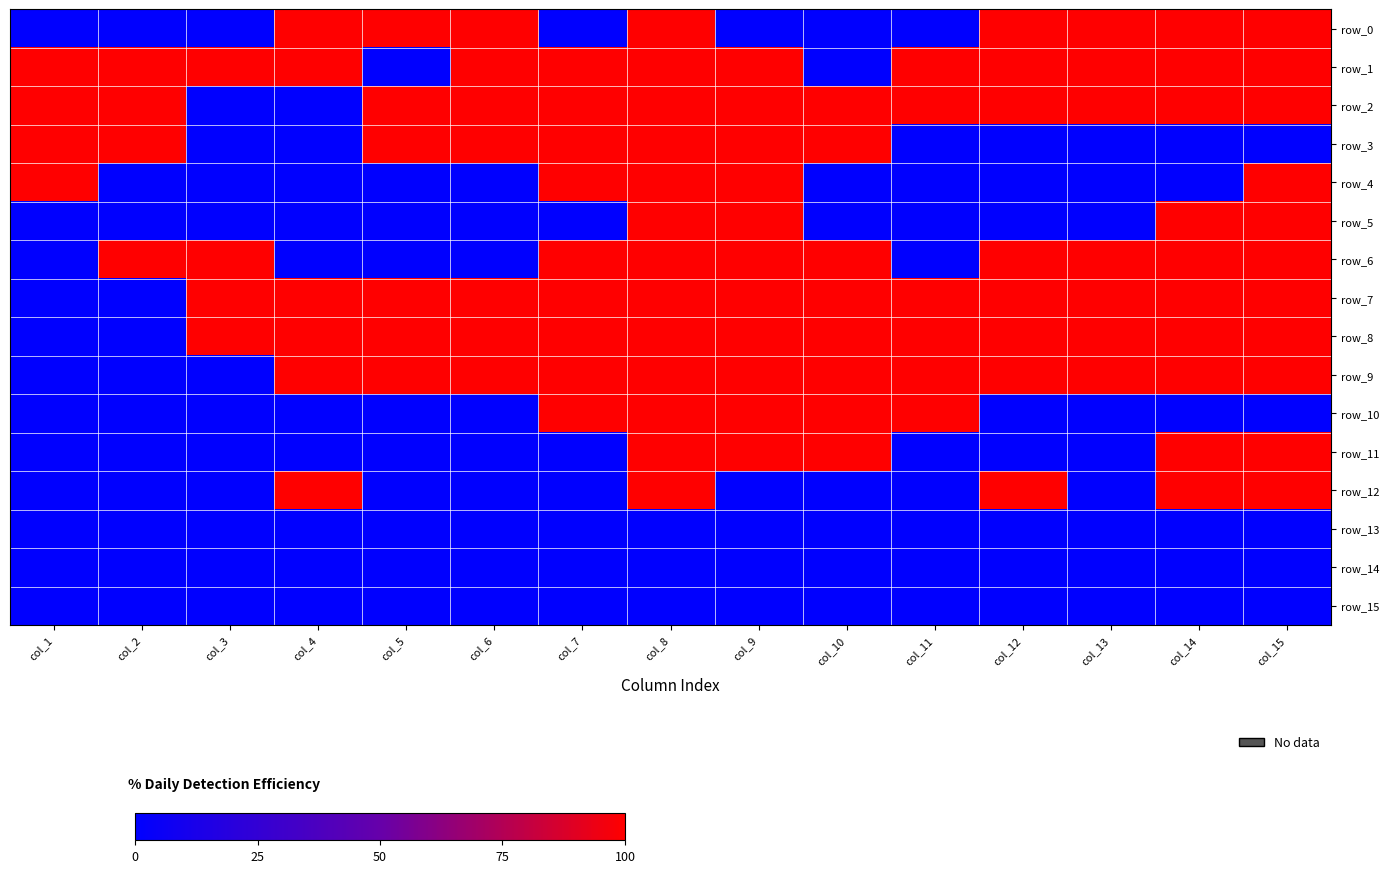

Which series has the largest total across all categories?

row_1